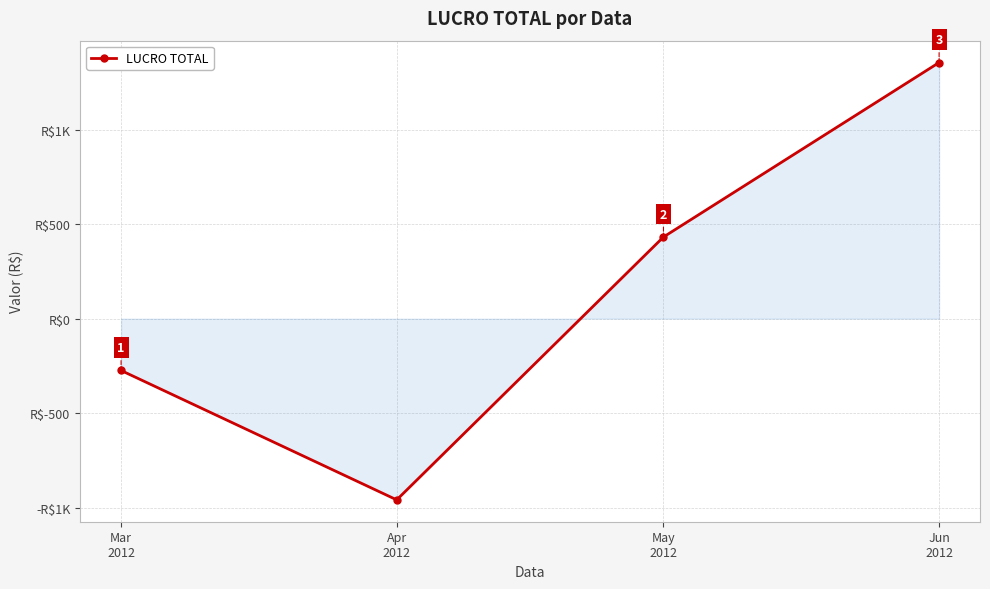

Is this an area chart (filled region under the line)?

Yes